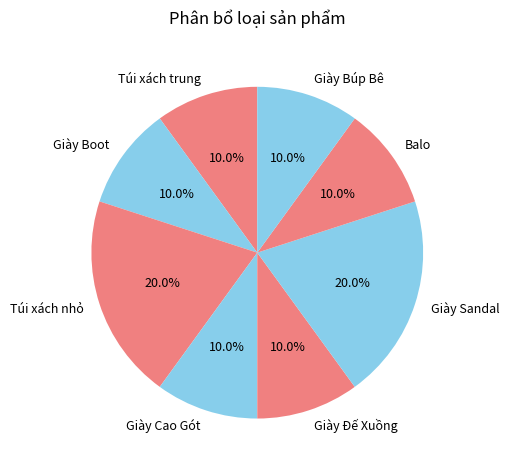

Count the number of slices in the pie.

8